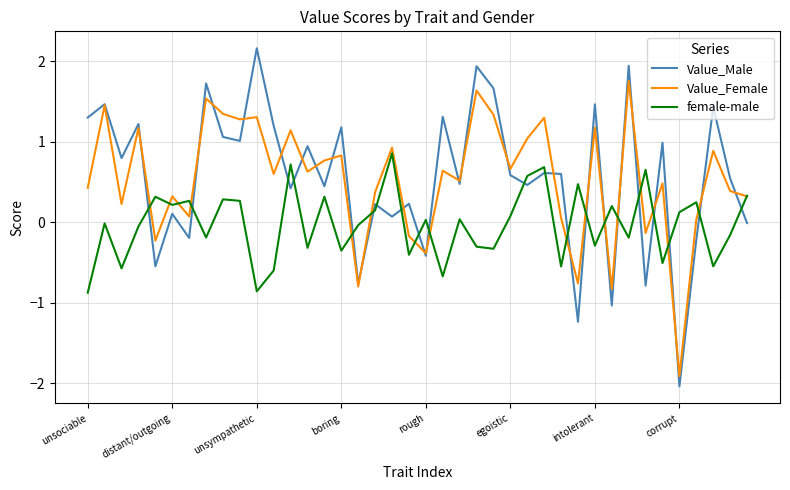

List the series in order of their peak value, highest first.

Value_Male, Value_Female, female-male